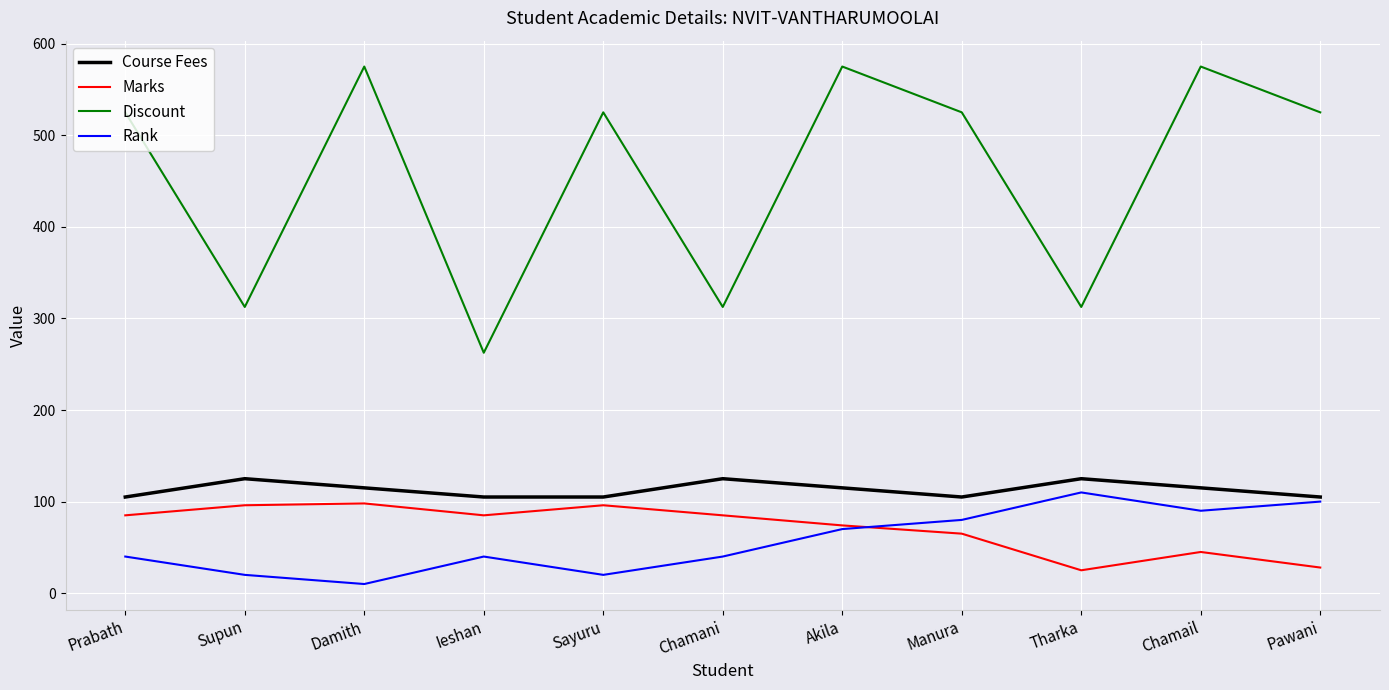

Count the Course Fees values in the range 105 to 125.

11